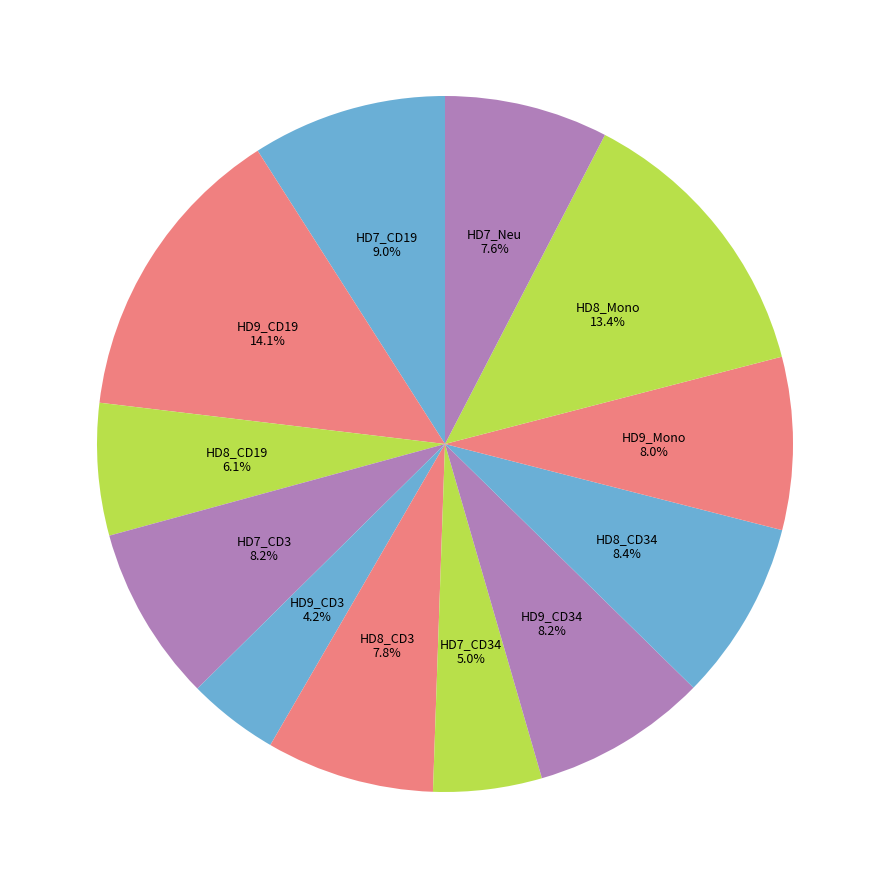

How many segments does this pie chart have?

12